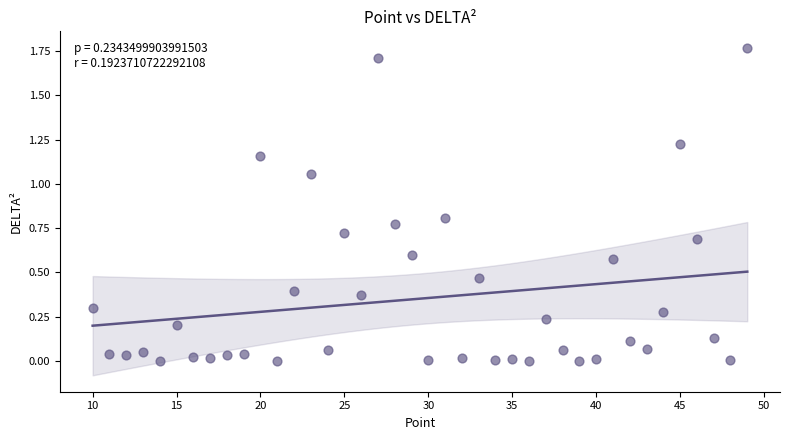

What is the range of X values (max minus min)?

39.0